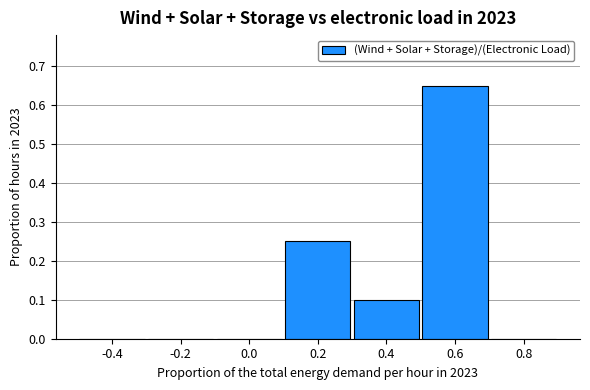

What is the change in value from 0.0 to 0.4?

+0.1